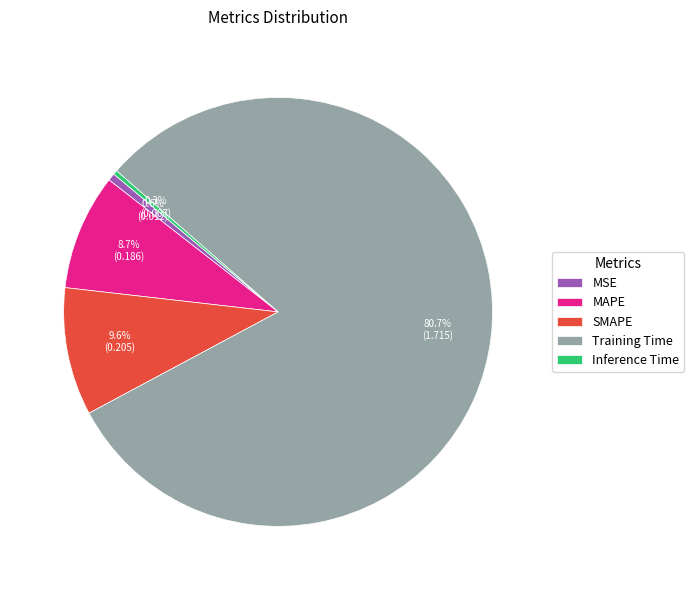

Which slice is the largest?

Training Time